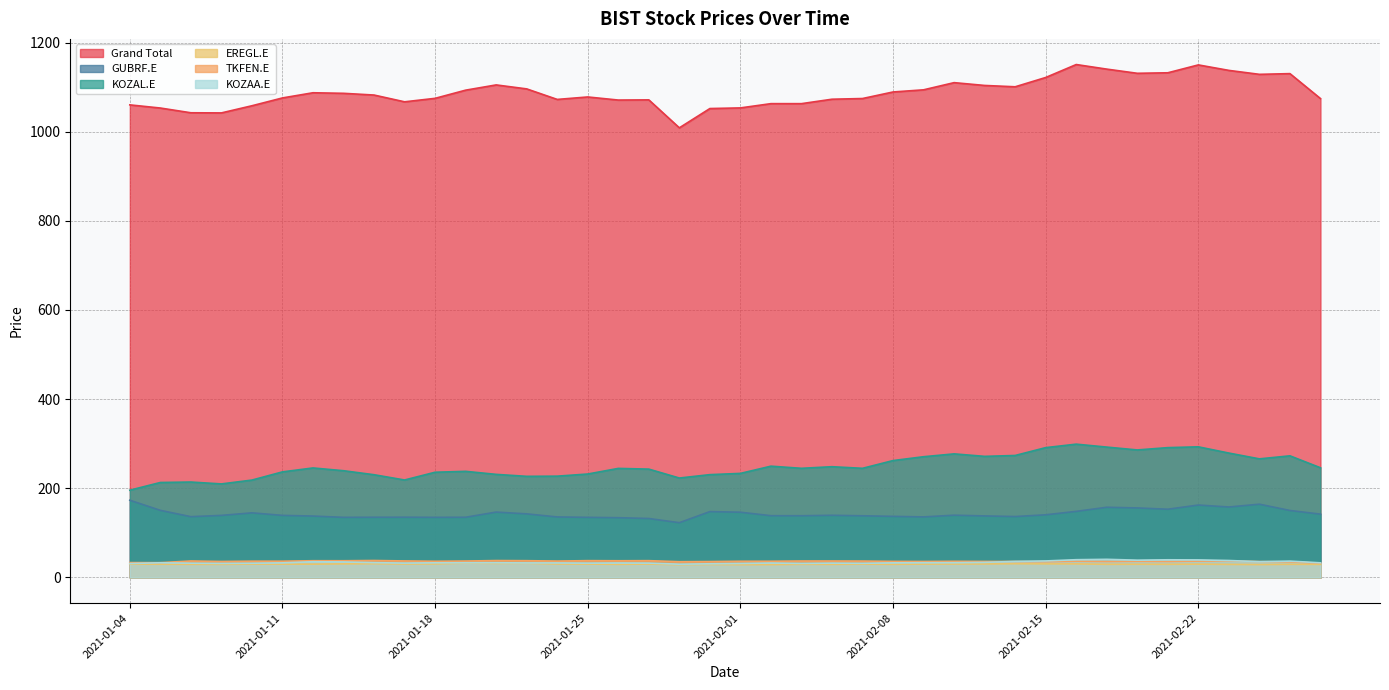

The value of KOZAL.E at 2021-01-11 is 394.7. True or false?

False